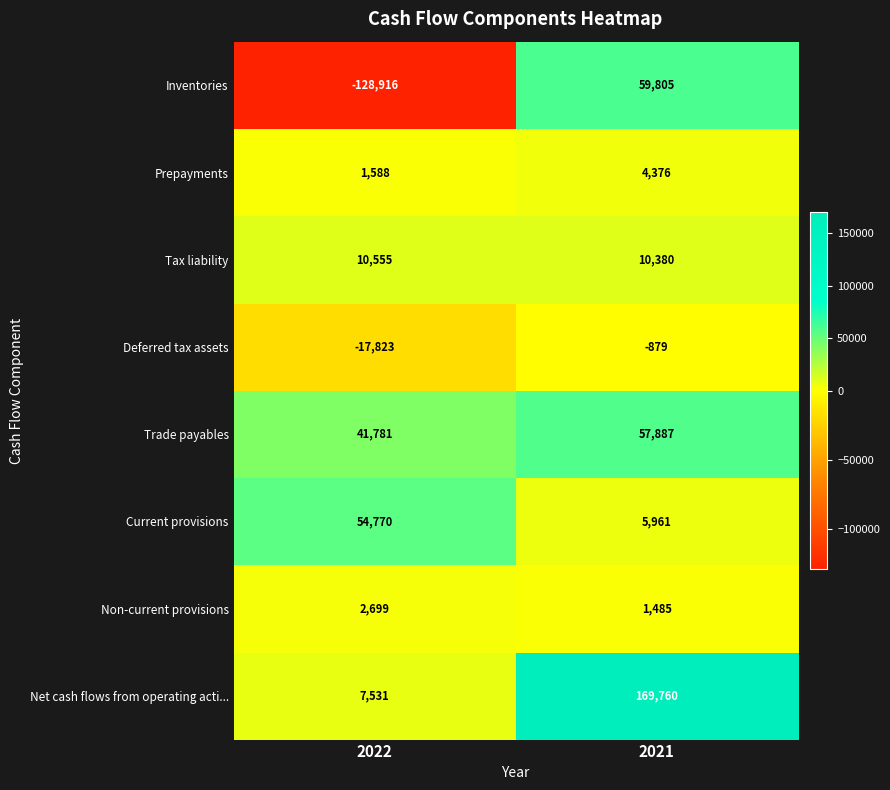

Reading left to right, extract all data points from this chart.

Inventories: 2022=-128916	2021=59805
Prepayments: 2022=1588	2021=4376
Tax liability: 2022=10555	2021=10380
Deferred tax assets: 2022=-17823	2021=-879
Trade payables: 2022=41781	2021=57887
Current provisions: 2022=54770	2021=5961
Non-current provisions: 2022=2699	2021=1485
Net cash flows from operating acti...: 2022=7531	2021=169760